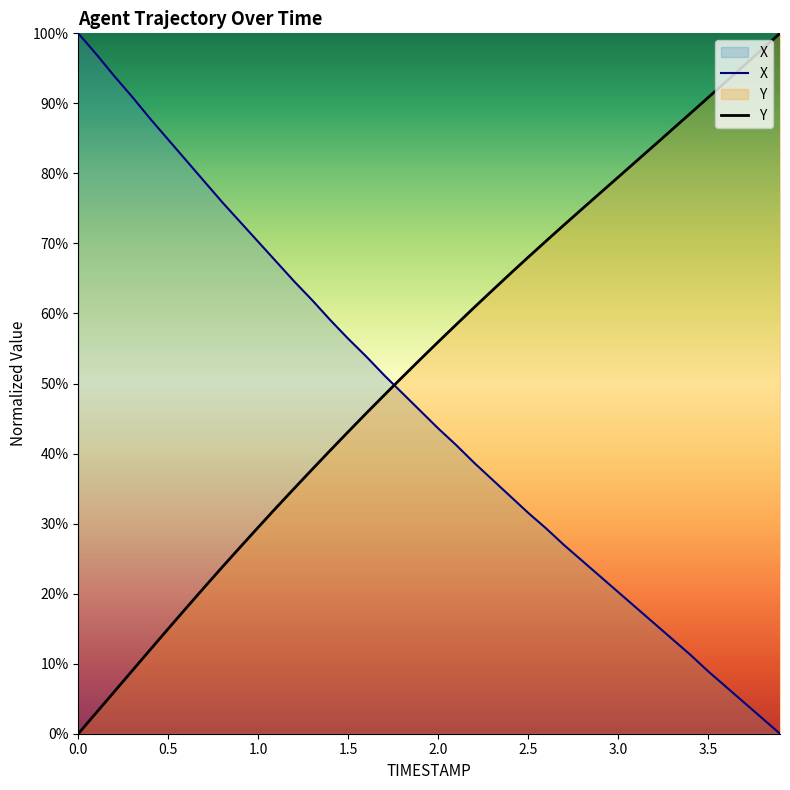

True or false: Y and X intersect in this chart.

True